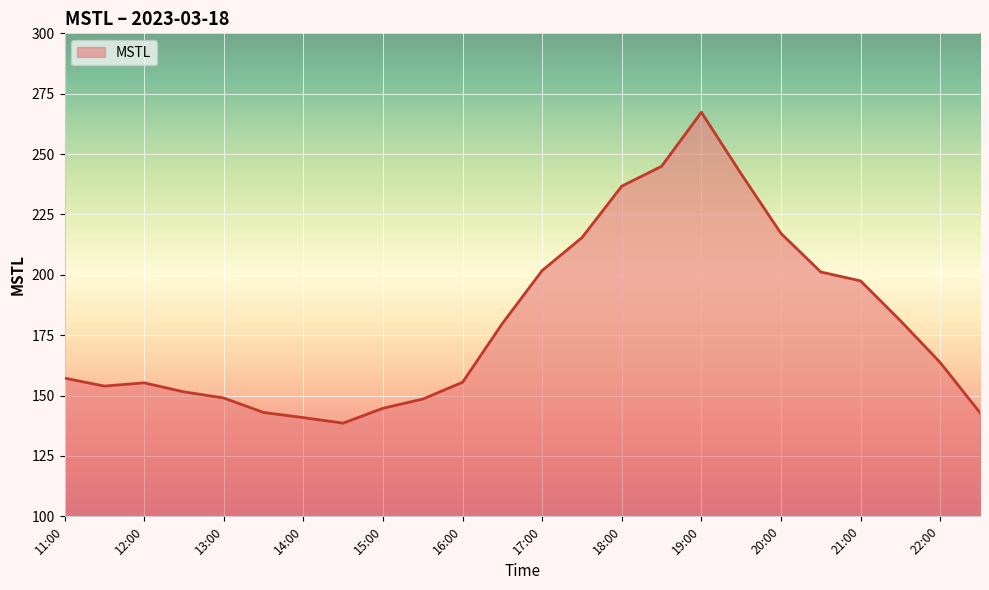

What is the greatest value displayed?

267.3